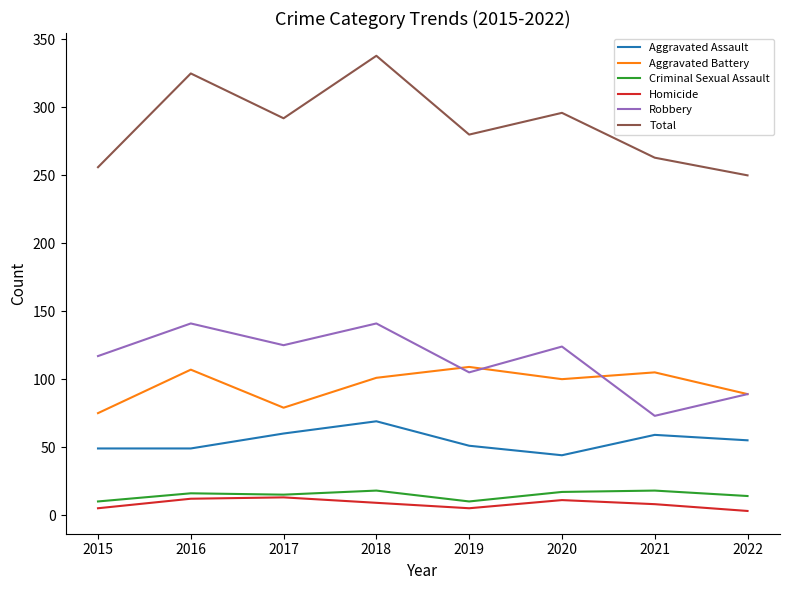

How many lines are shown in the chart?

6